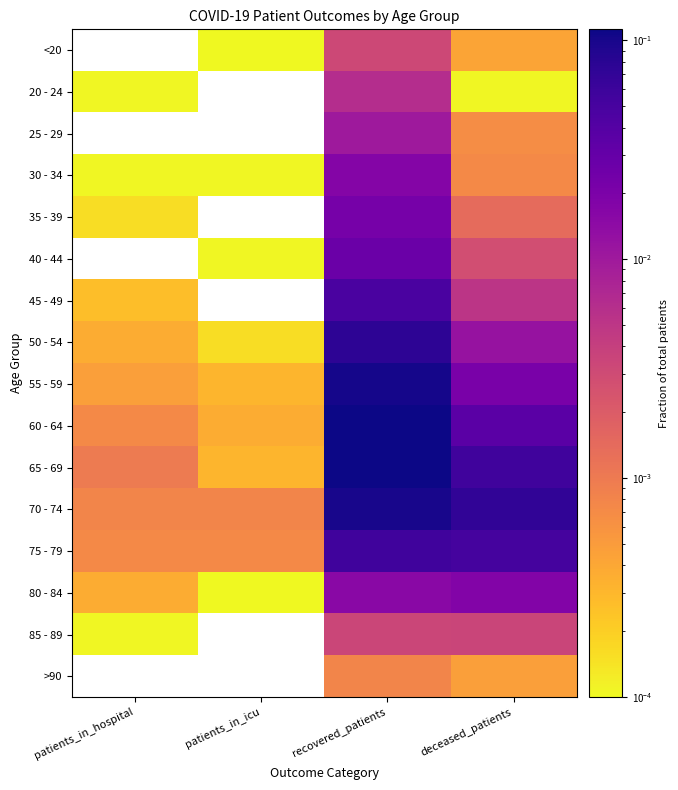

Reading right to left, what are all the values shown in this chart?

<20: deceased_patients=0.0	recovered_patients=0.0	patients_in_icu=0.0	patients_in_hospital=0.0
20 - 24: deceased_patients=0.0	recovered_patients=0.0	patients_in_icu=0.0	patients_in_hospital=0.0
25 - 29: deceased_patients=0.0	recovered_patients=0.0	patients_in_icu=0.0	patients_in_hospital=0.0
30 - 34: deceased_patients=0.0	recovered_patients=0.0	patients_in_icu=0.0	patients_in_hospital=0.0
35 - 39: deceased_patients=0.0	recovered_patients=0.0	patients_in_icu=0.0	patients_in_hospital=0.0
40 - 44: deceased_patients=0.0	recovered_patients=0.0	patients_in_icu=0.0	patients_in_hospital=0.0
45 - 49: deceased_patients=0.0	recovered_patients=0.0	patients_in_icu=0.0	patients_in_hospital=0.0
50 - 54: deceased_patients=0.0	recovered_patients=0.1	patients_in_icu=0.0	patients_in_hospital=0.0
55 - 59: deceased_patients=0.0	recovered_patients=0.1	patients_in_icu=0.0	patients_in_hospital=0.0
60 - 64: deceased_patients=0.0	recovered_patients=0.1	patients_in_icu=0.0	patients_in_hospital=0.0
65 - 69: deceased_patients=0.1	recovered_patients=0.1	patients_in_icu=0.0	patients_in_hospital=0.0
70 - 74: deceased_patients=0.1	recovered_patients=0.1	patients_in_icu=0.0	patients_in_hospital=0.0
75 - 79: deceased_patients=0.1	recovered_patients=0.1	patients_in_icu=0.0	patients_in_hospital=0.0
80 - 84: deceased_patients=0.0	recovered_patients=0.0	patients_in_icu=0.0	patients_in_hospital=0.0
85 - 89: deceased_patients=0.0	recovered_patients=0.0	patients_in_icu=0.0	patients_in_hospital=0.0
>90: deceased_patients=0.0	recovered_patients=0.0	patients_in_icu=0.0	patients_in_hospital=0.0